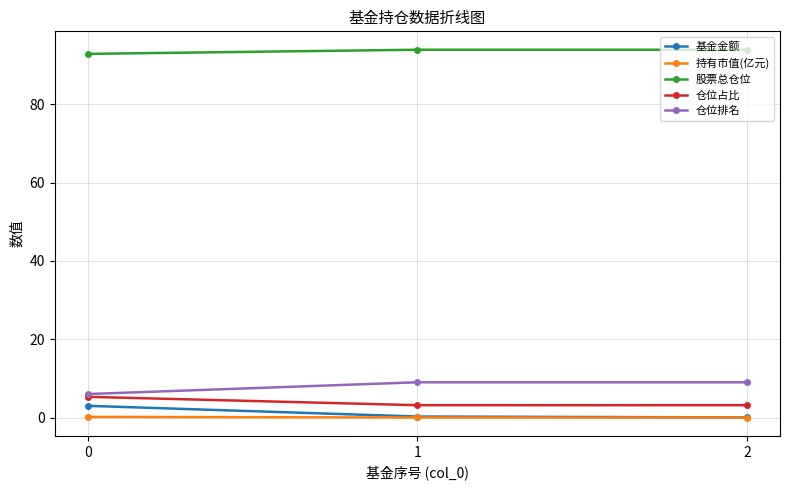

What is the maximum value shown in the chart?

93.9